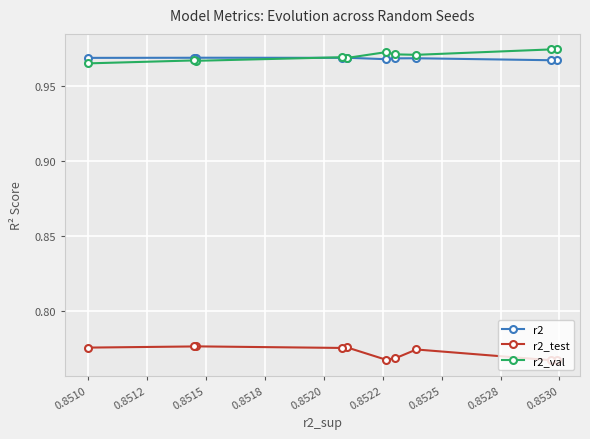

How many data points does each series have?

10